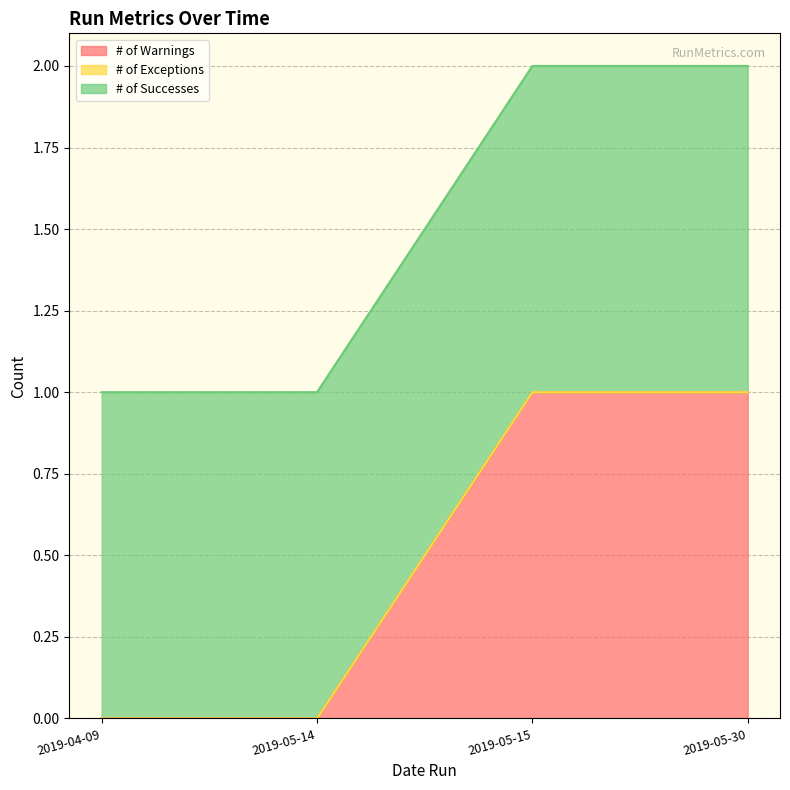

Which series has the largest total across all categories?

# of Successes